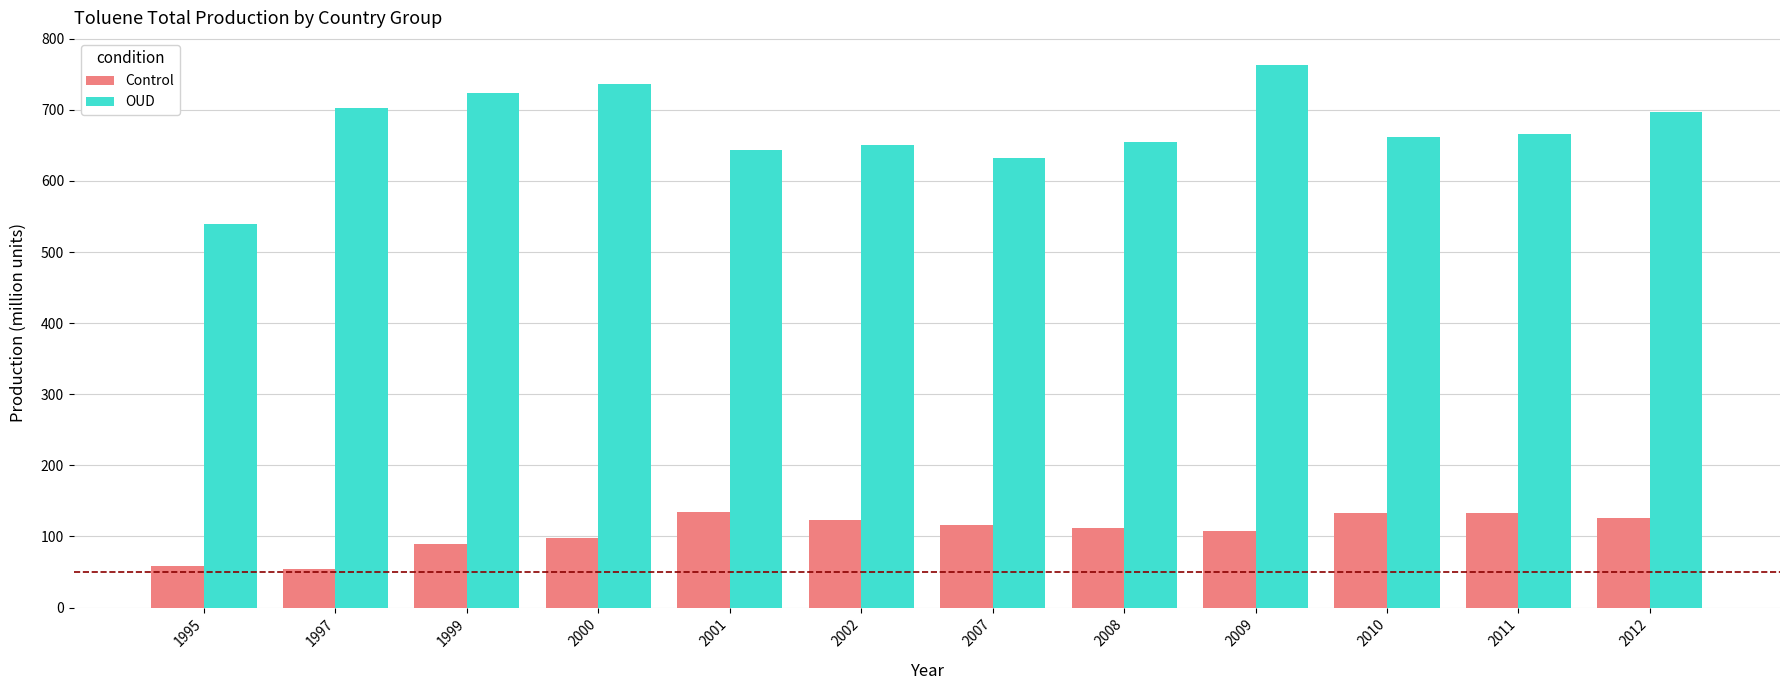

How many groups of bars are there?

12